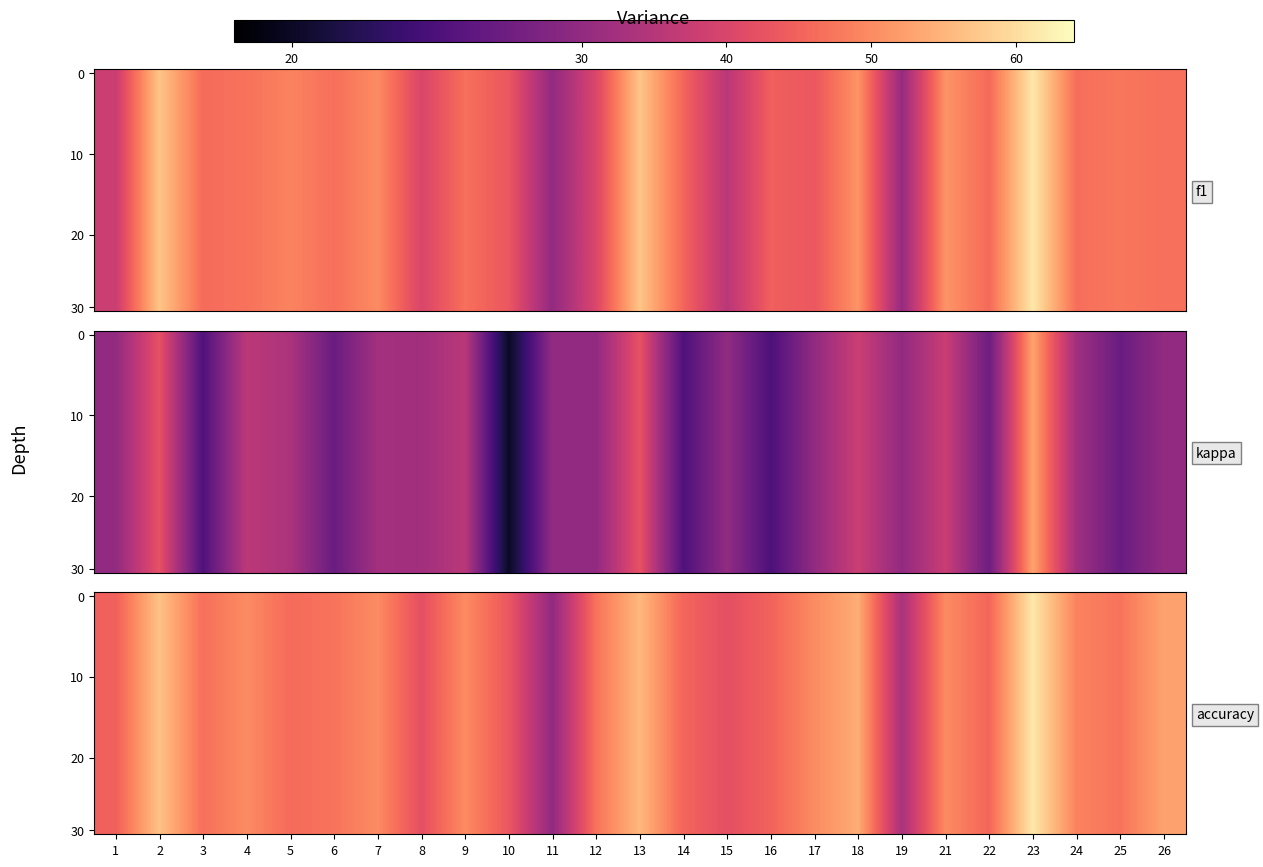

Which has a higher value, 1 or 19?

1